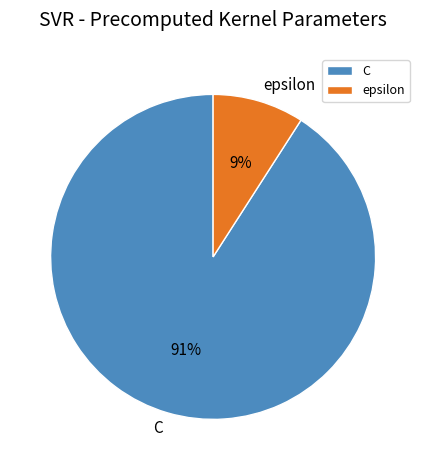

Count the number of slices in the pie.

2